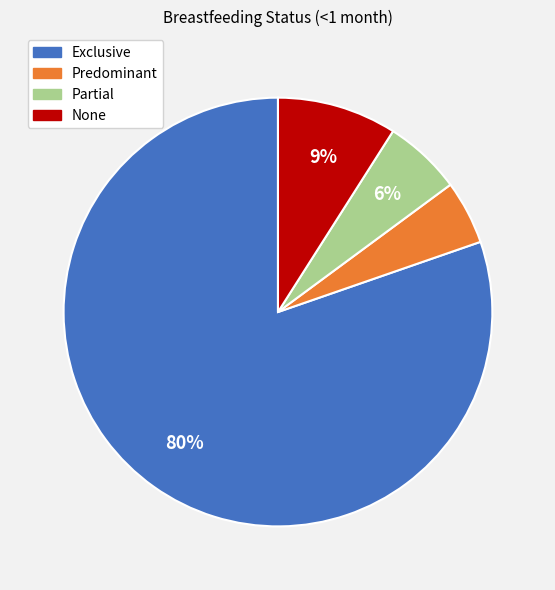

How many slices are in this pie chart?

4